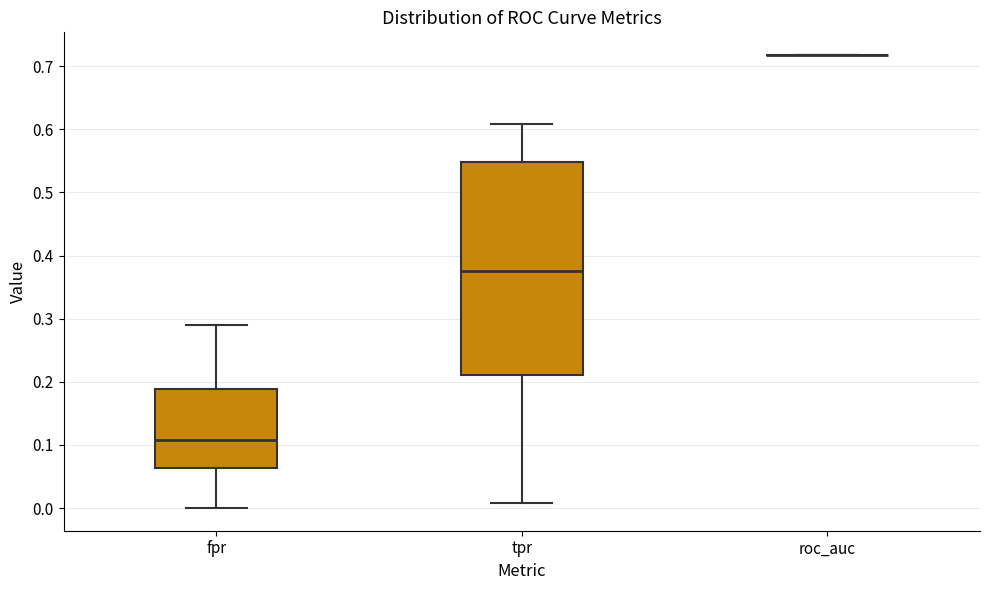

Comparing the boxes themselves (not the whiskers), which one is the tallest?

tpr